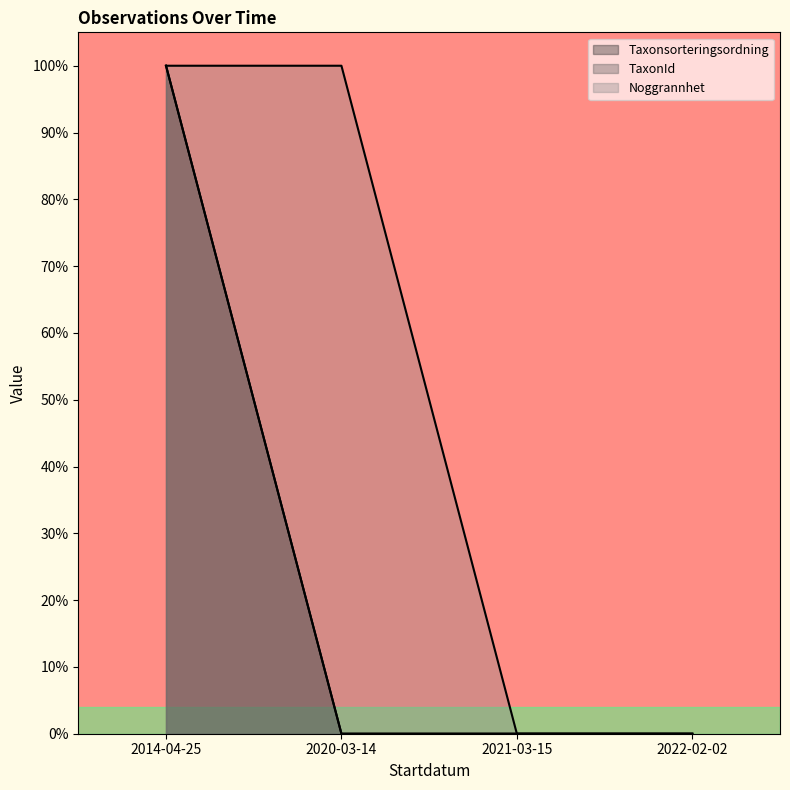

True or false: TaxonId and Taxonsorteringsordning intersect in this chart.

False